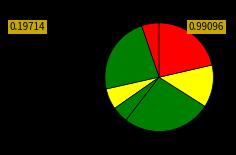

Count the number of slices in the pie.

7